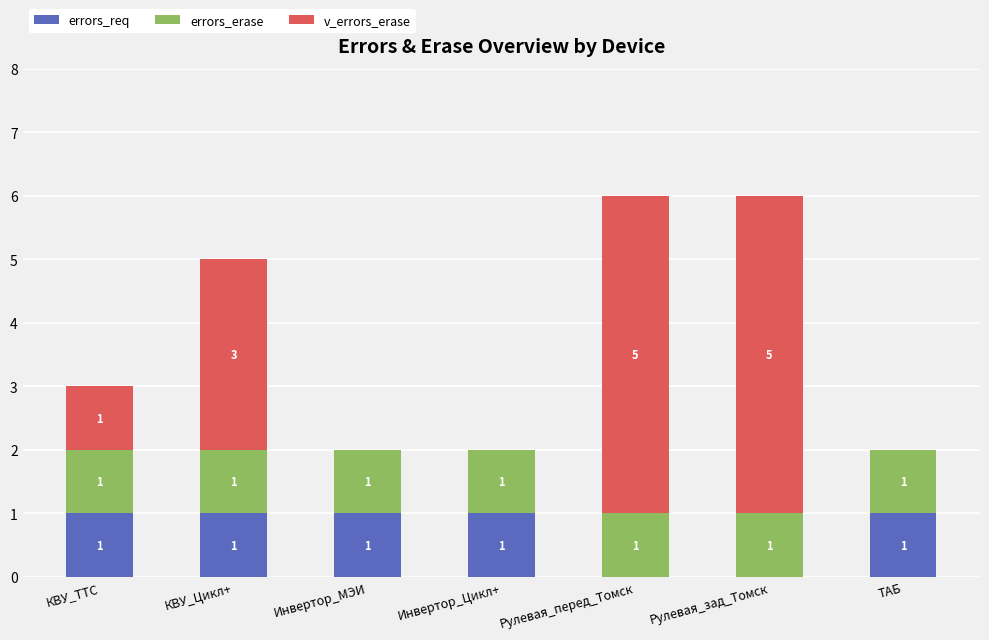

What is the total value across all series at КВУ_Цикл+?

5